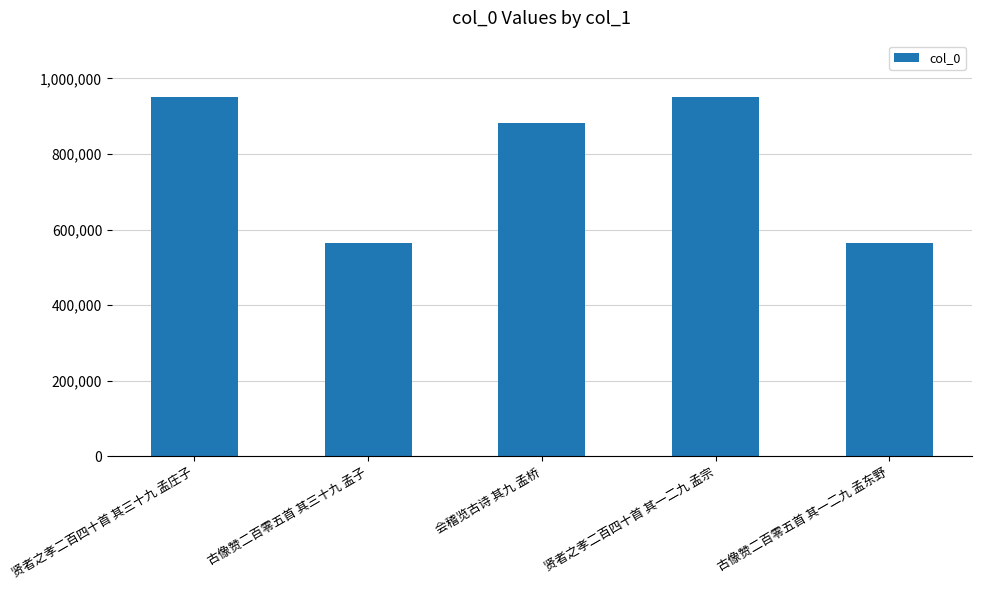

The value at 会稽览古诗 其九 孟桥 is 881492. True or false?

True